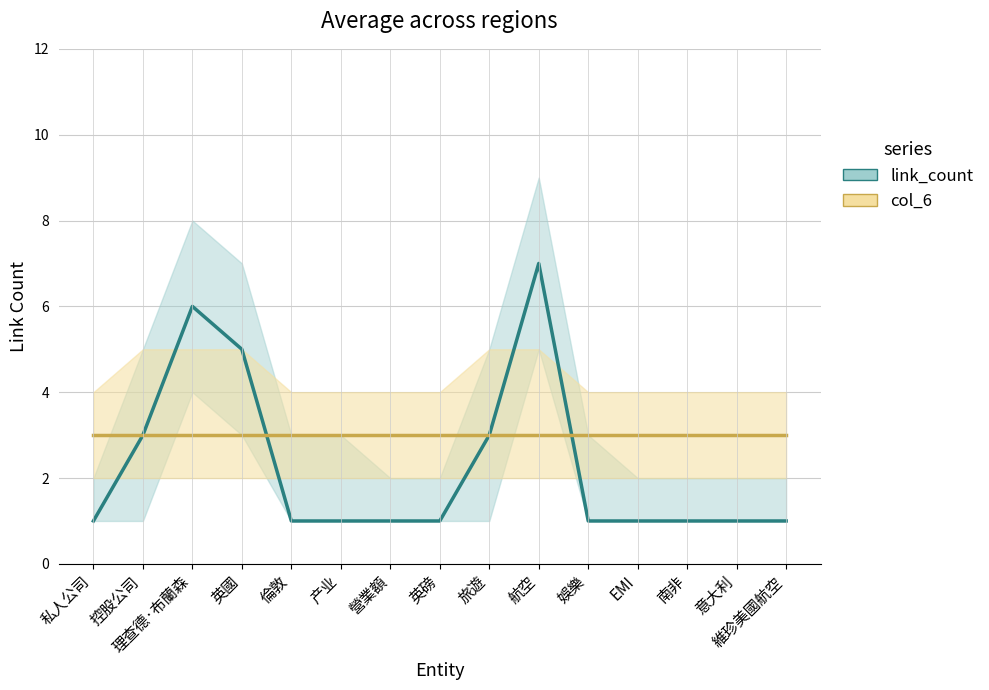

Does the chart display data point markers on the line(s)?

No